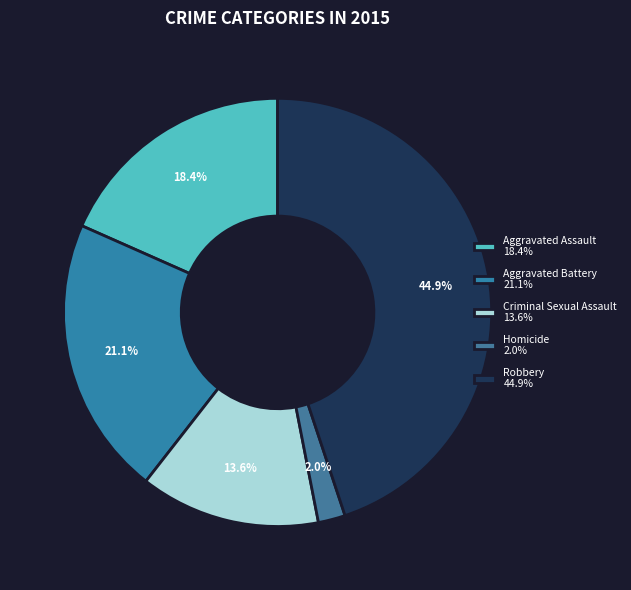

Count the number of slices in the pie.

5